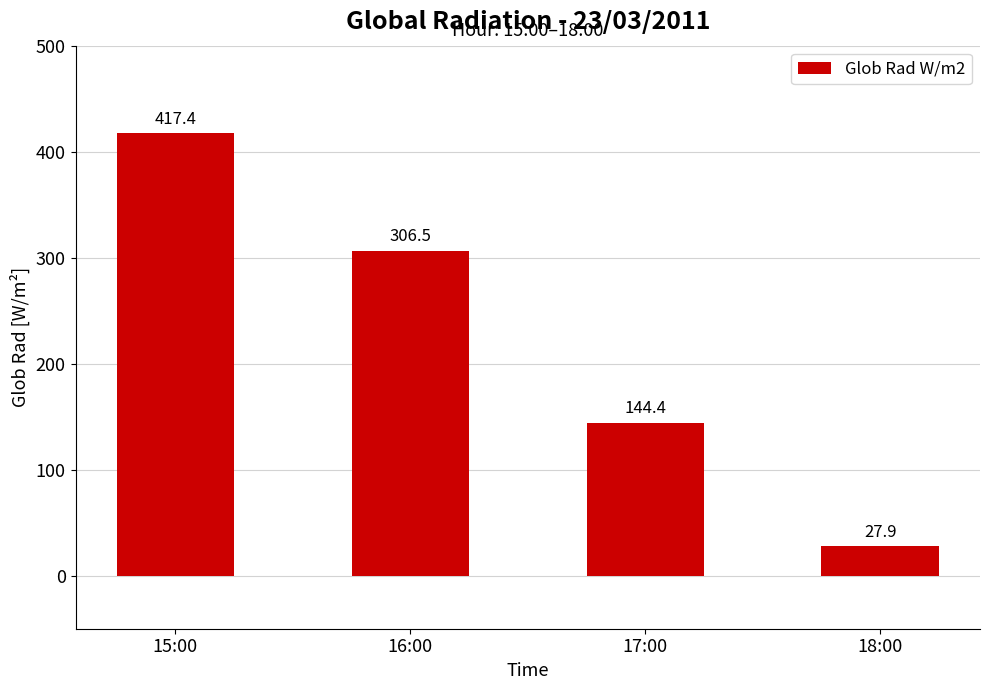

What is the smallest value displayed?

27.9